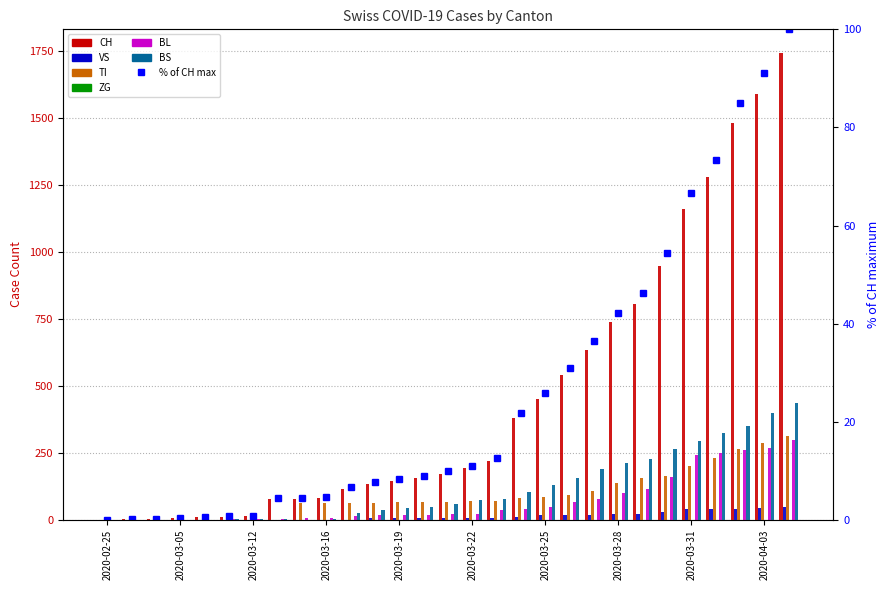

How many data points in TI are above 68?

14